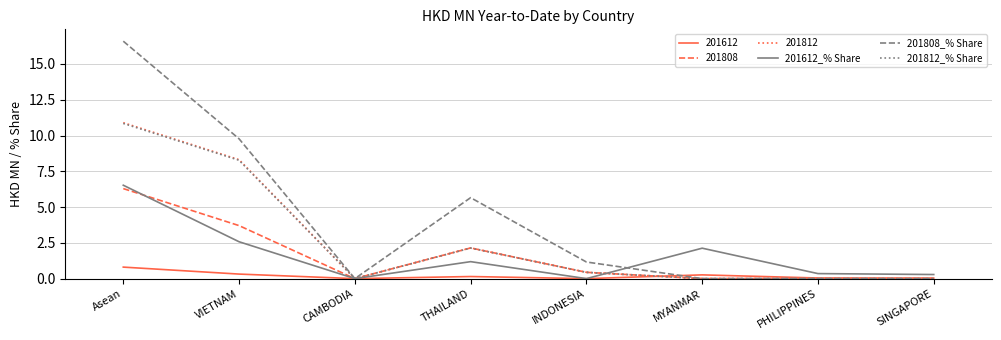

True or false: 201612_% Share has a value of 0.5 at THAILAND.

False